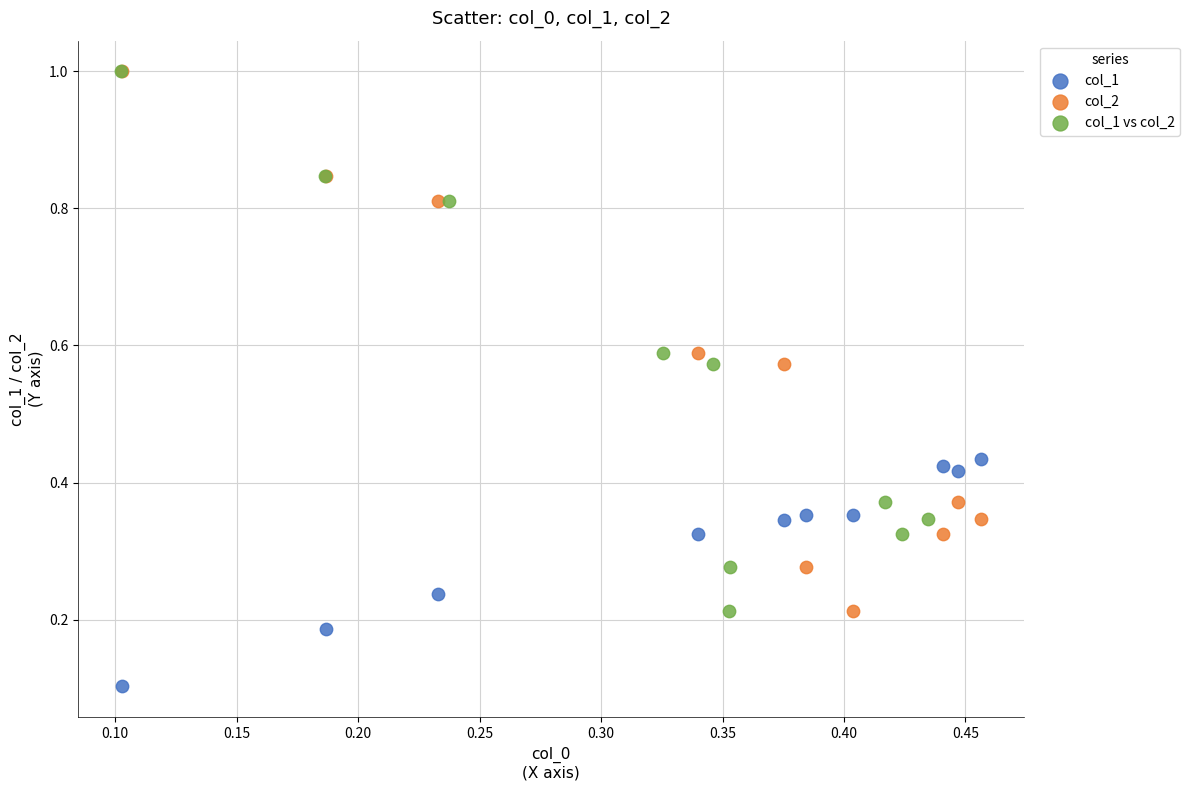

Which series reaches the minimum Y coordinate?

col_1